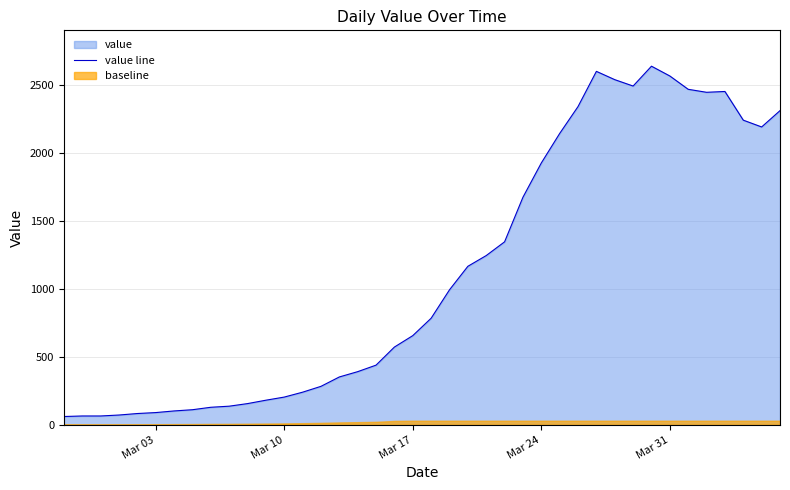

What is the highest value of the value line series?

2638